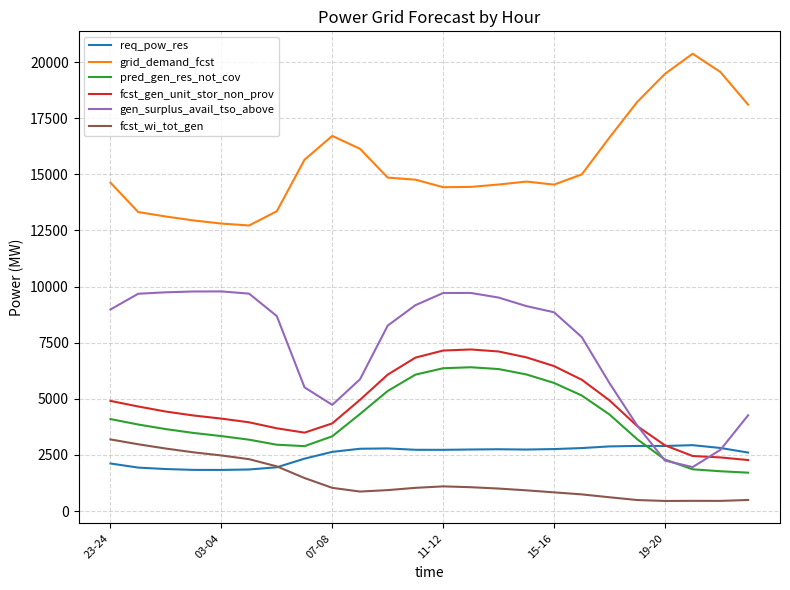

True or false: grid_demand_fcst has more than 1 points higher than both neighbors.

True